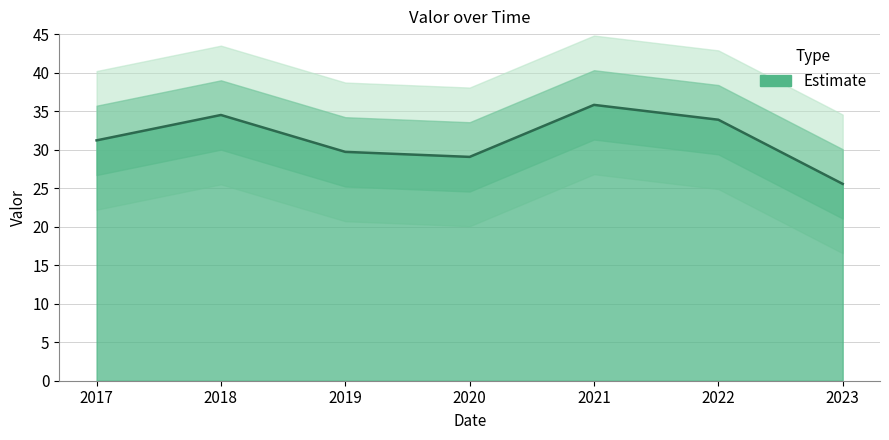

How many interior local peaks (higher than both neighbors) does the data have?

2